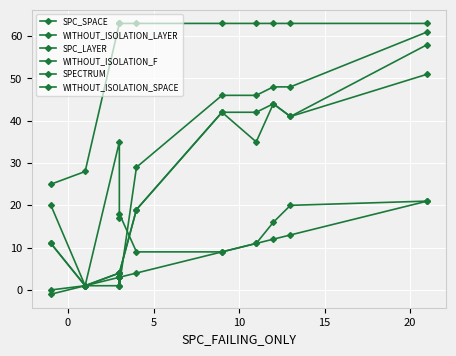

What is the average value of the SPC_SPACE series?

14